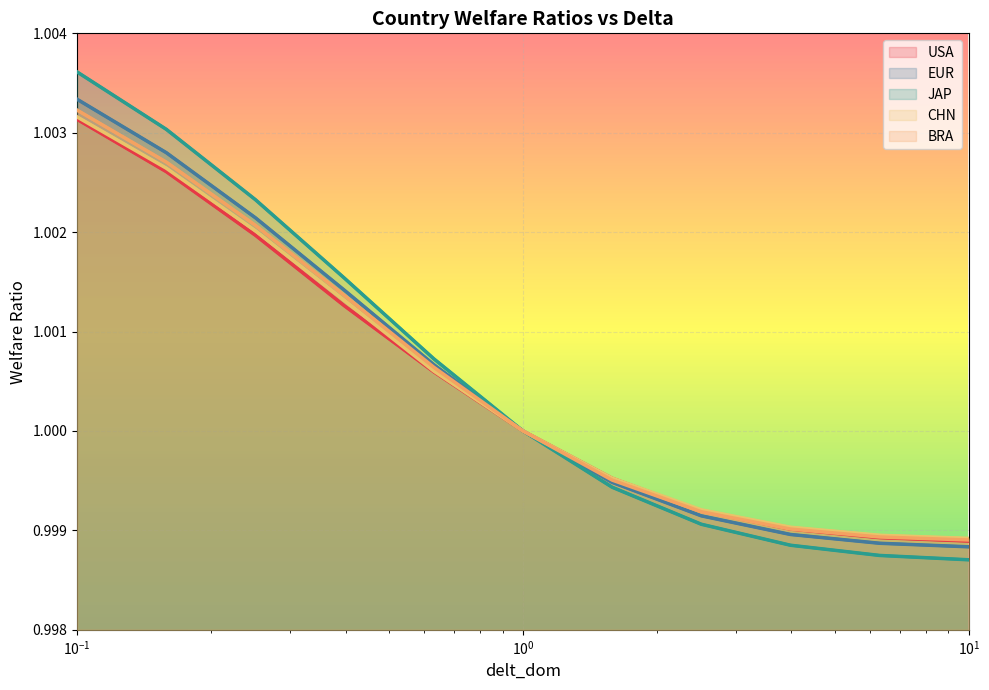

What are all the series names shown in the legend?

USA, EUR, JAP, CHN, BRA